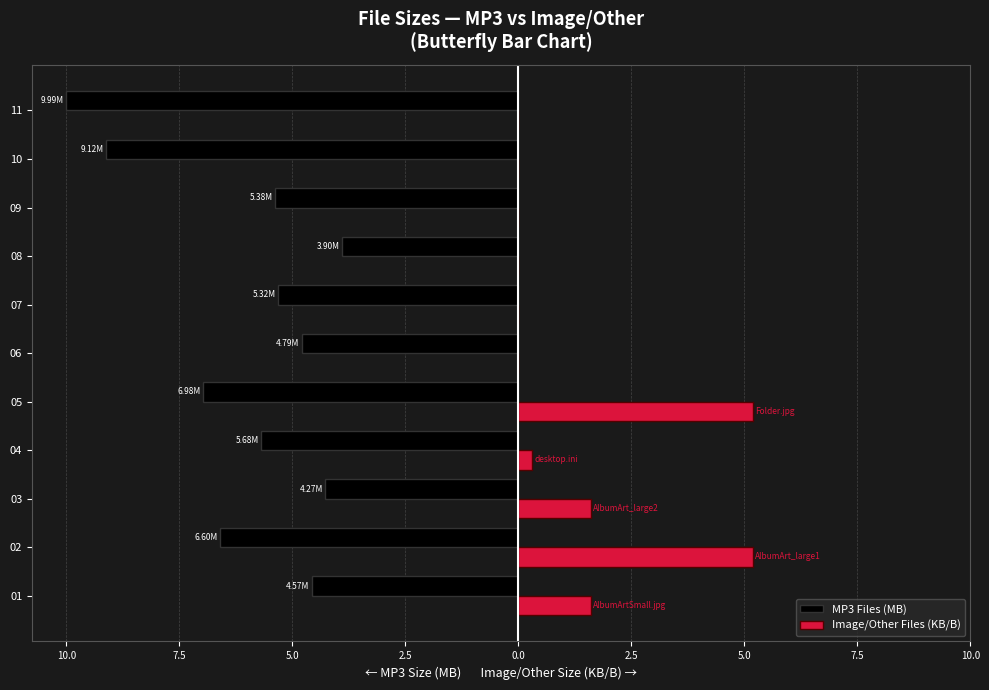

True or false: MP3 Files (MB) has a value of -2.5 at 10.

False